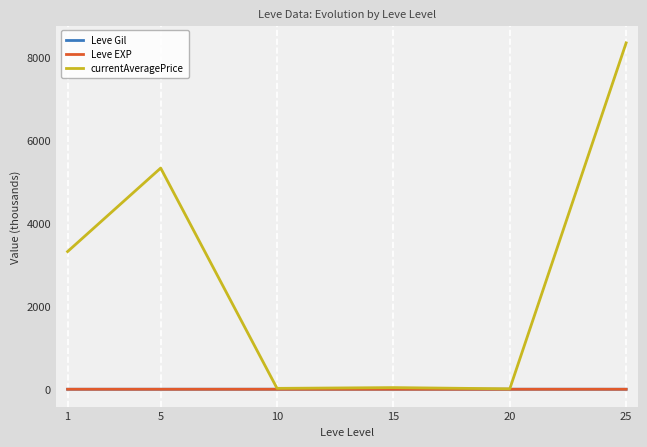

Which series has the largest total across all categories?

currentAveragePrice